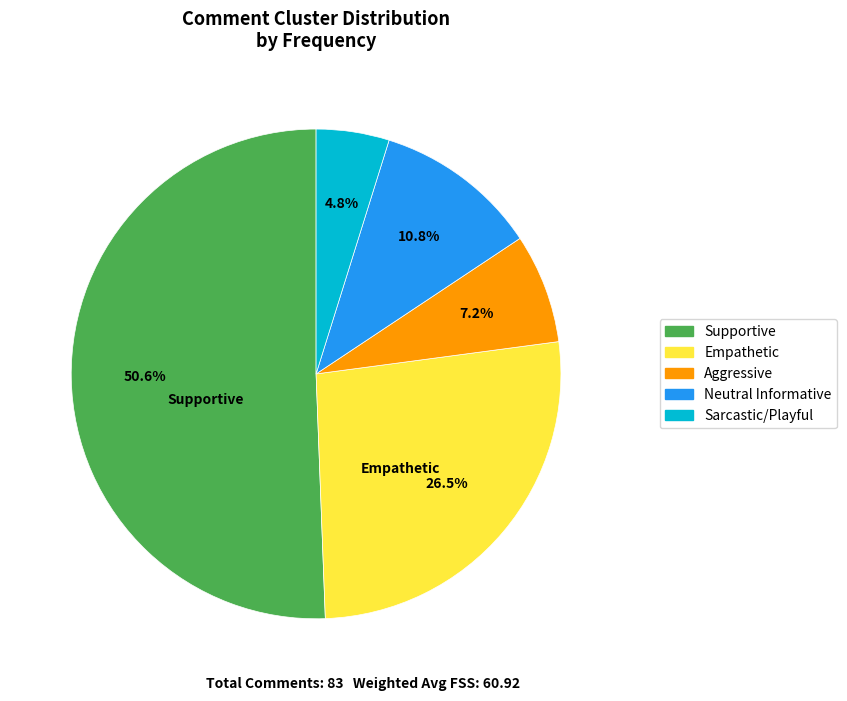

Which category has the smallest portion of the pie?

Sarcastic/Playful